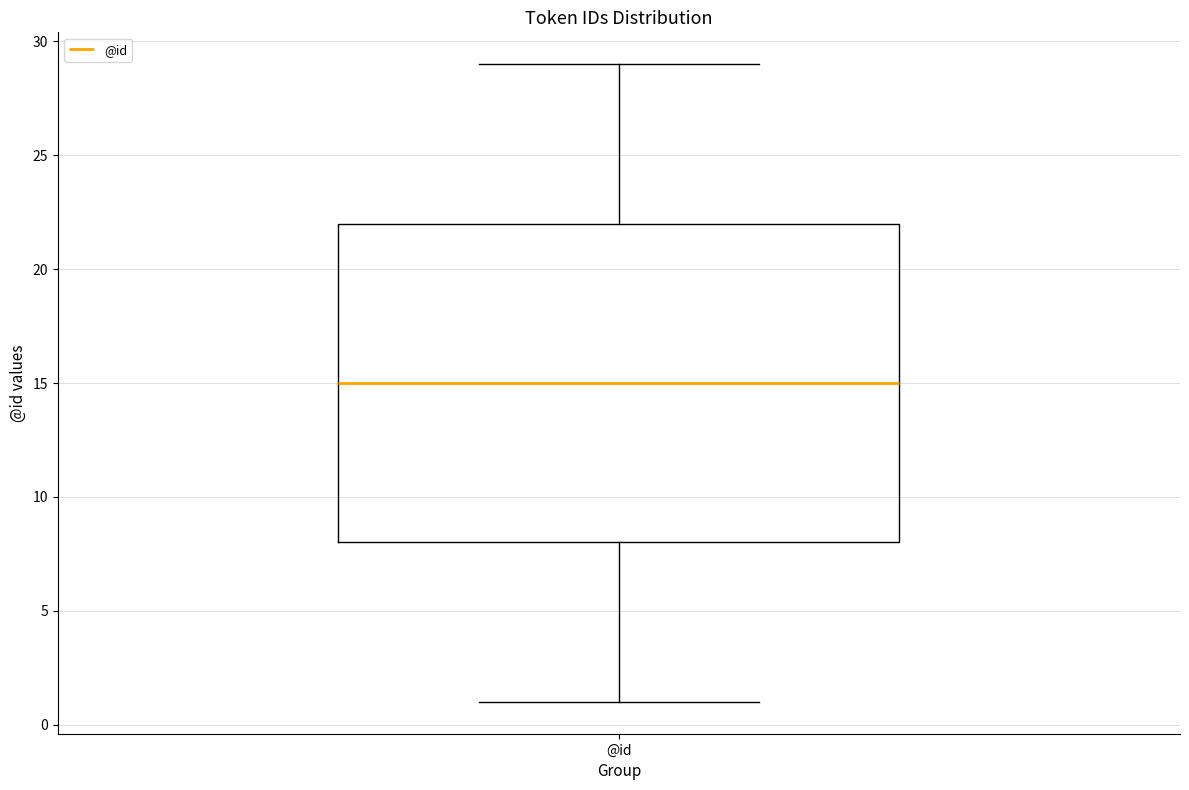

Where does the lower whisker of the box for @id end on the y-axis? The values are not printed on the chart, so give them approximately, as read against the axis.

1